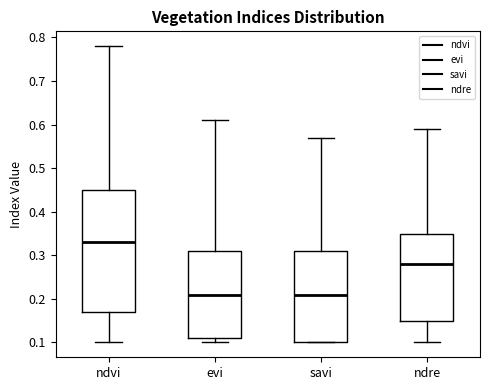

Reading left to right, read every box against the y-axis: the position of its median line, the range the box covers, and the ends of its whiskers. The values are not printed on the chart, so give them approximately, as read against the axis.

ndvi: median 0.33, box 0.17 to 0.45, whiskers 0.10 to 0.78
evi: median 0.21, box 0.11 to 0.31, whiskers 0.10 to 0.61
savi: median 0.21, box 0.10 to 0.31, whiskers 0.10 to 0.57
ndre: median 0.28, box 0.15 to 0.35, whiskers 0.10 to 0.59